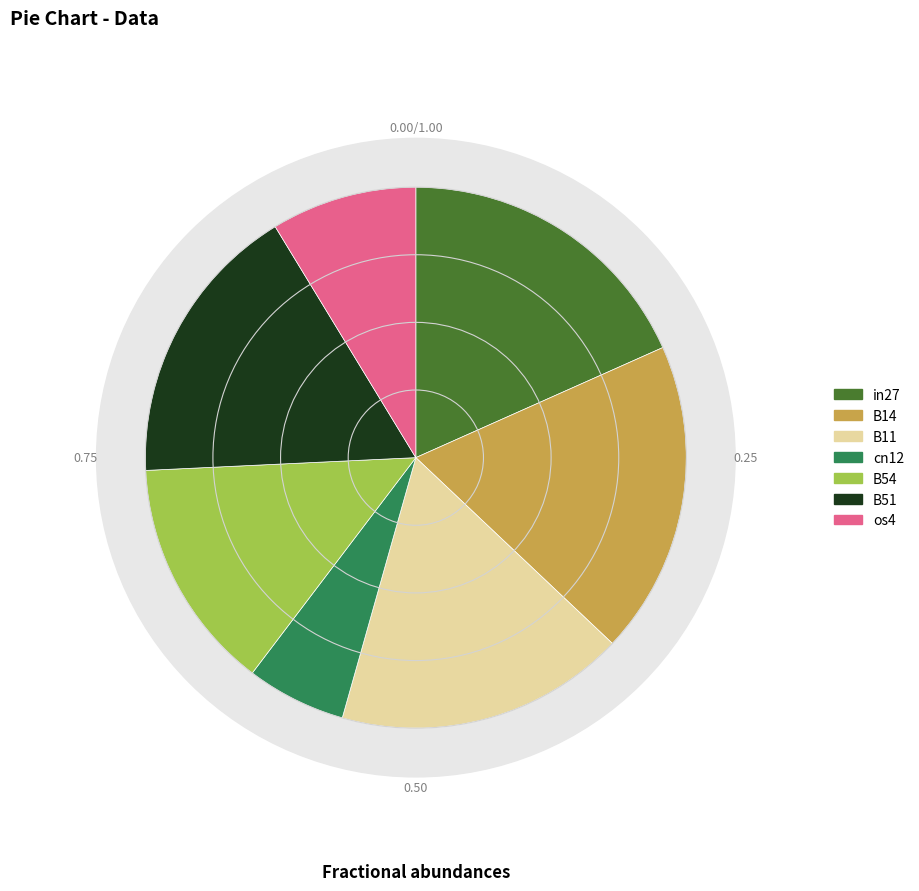

To the nearest percent, what percentage of the pie is B51?

17%